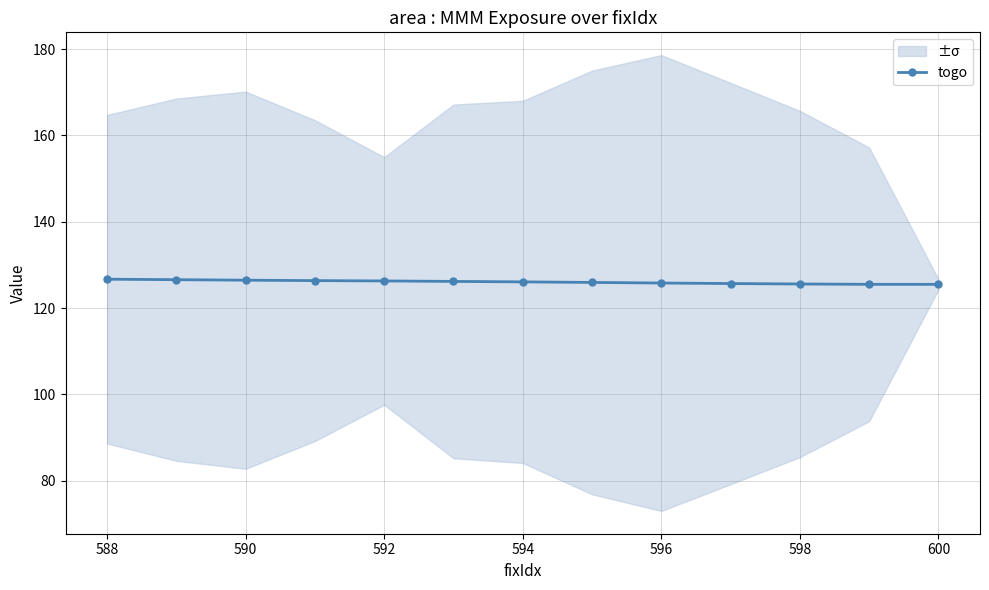

Is it true that togo equals 205.9 at 594?

False